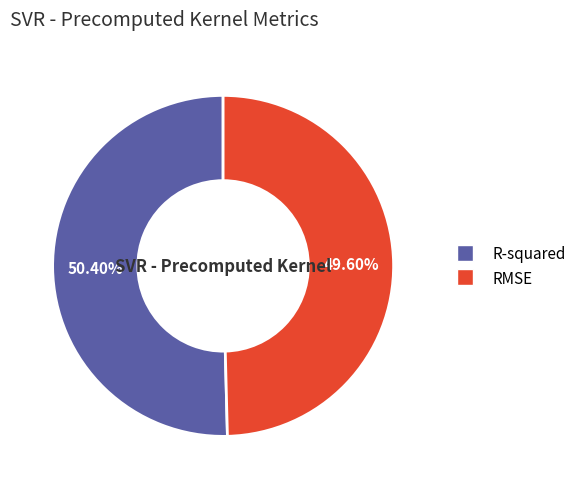

The RMSE slice represents 63% of the pie. True or false?

False